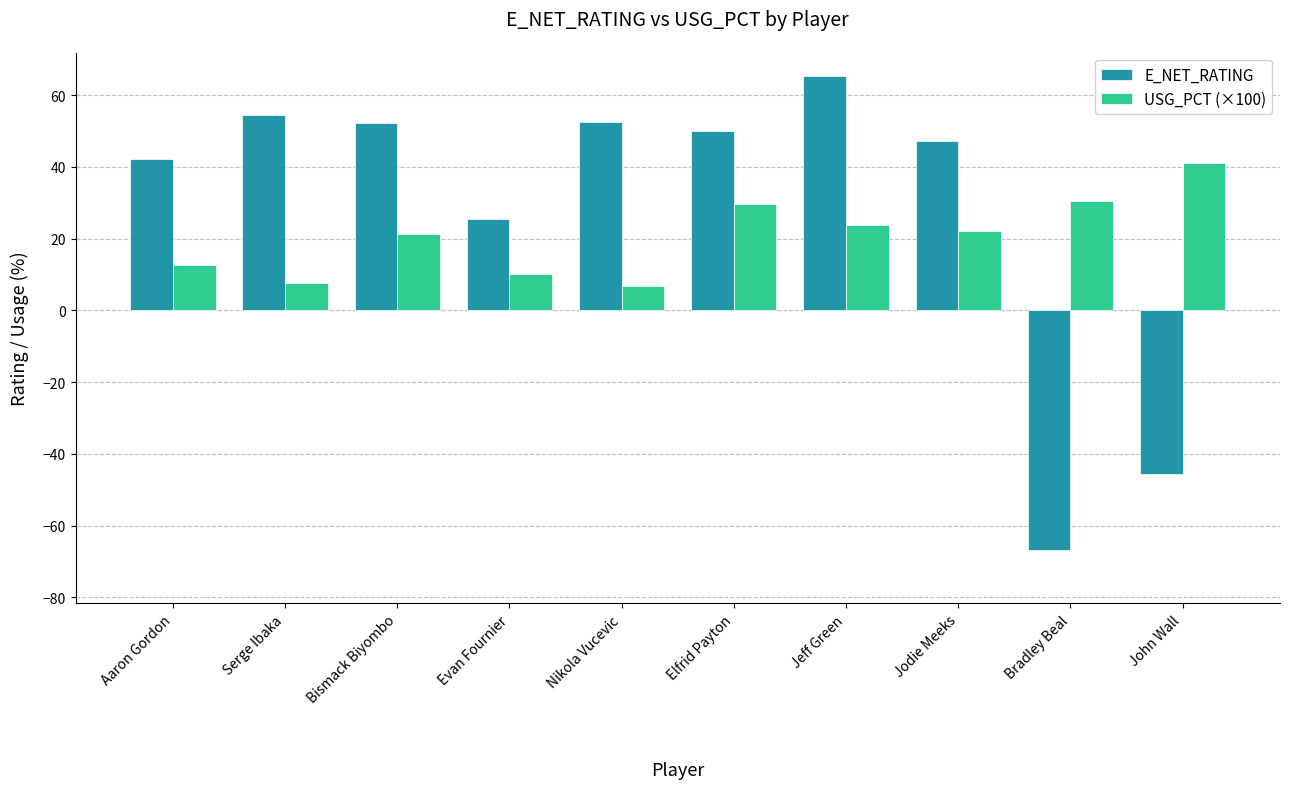

What is the difference between the maximum and minimum values in the USG_PCT (×100) series?

34.5